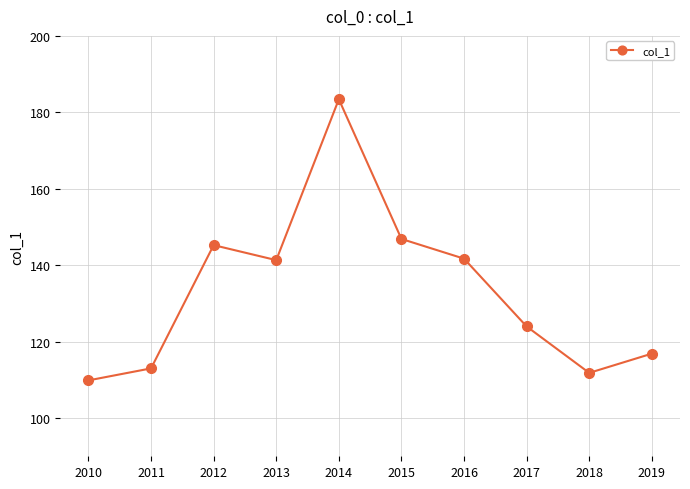

What is the minimum value shown in the chart?

109.9